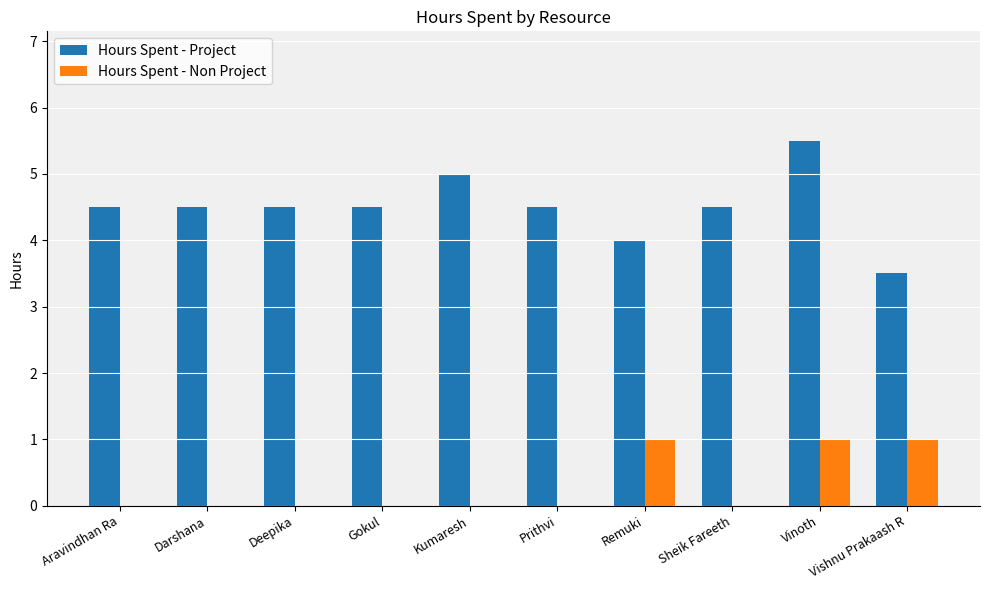

Count the number of categories in the chart.

10